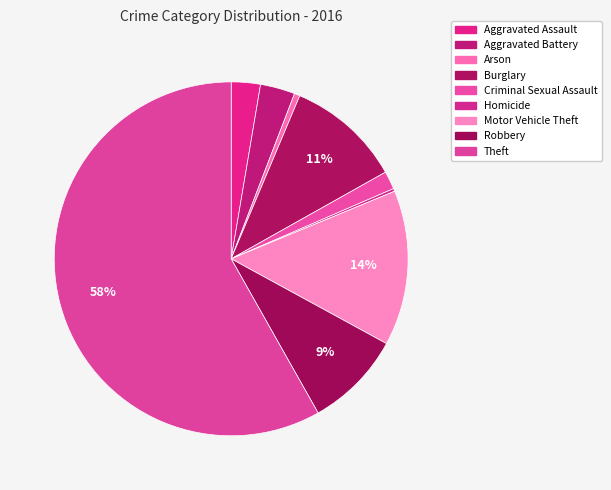

Is the sum of Homicide and Theft greater than half?

Yes